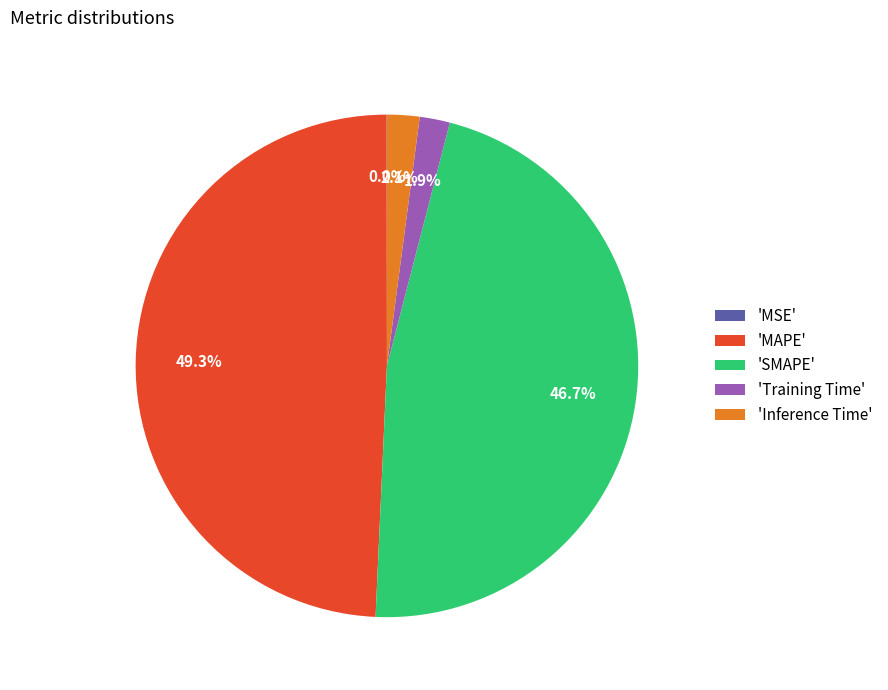

Is 'Inference Time' the majority of the pie?

No